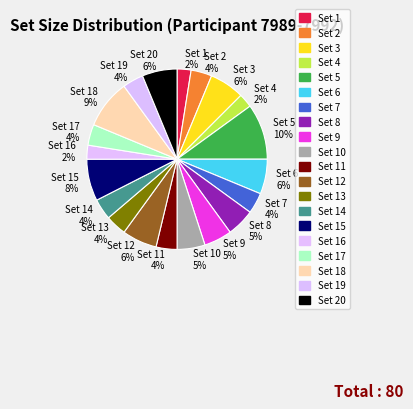

Do Set 17 and Set 13 together represent more than half of the pie?

No